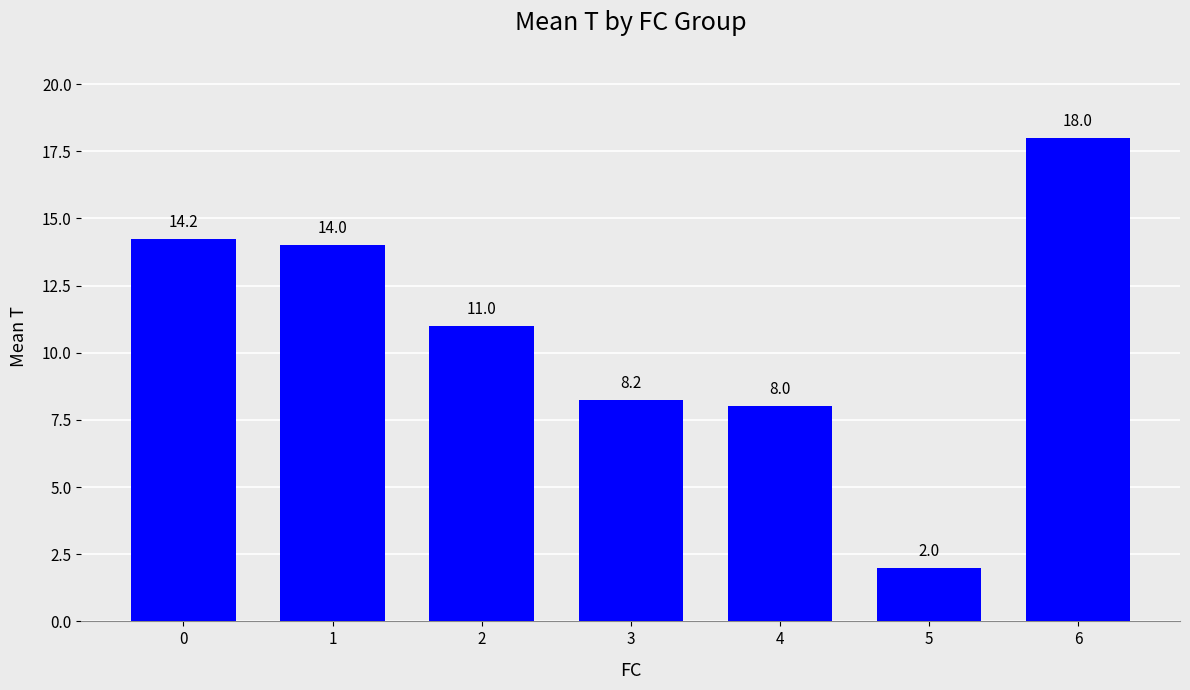

Approximately how many times larger is the value at 3 compared to 2?

0.8